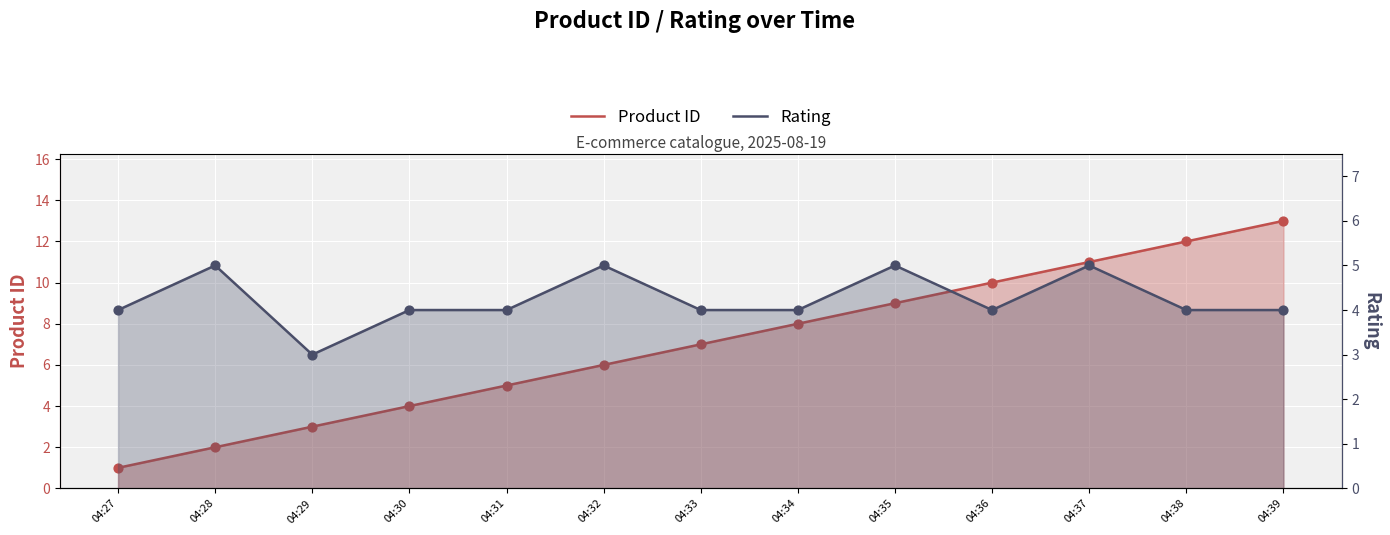

At how many categories does at least one series exceed 4?

10